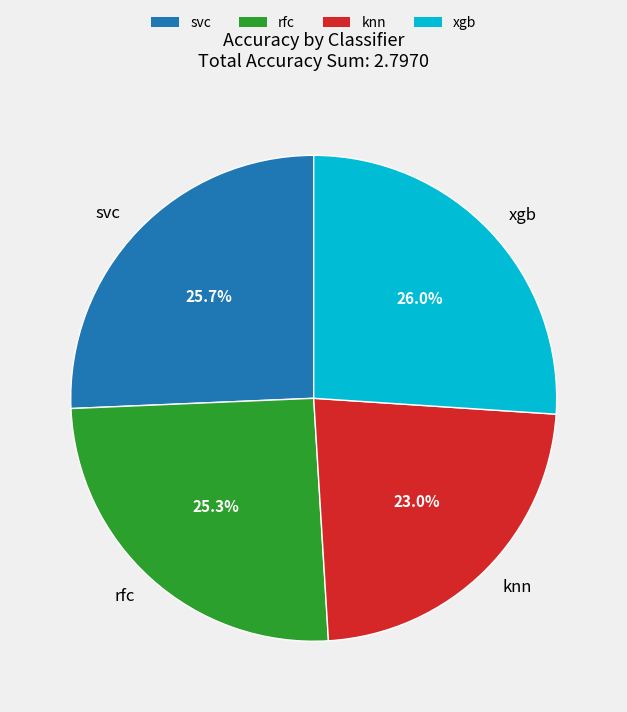

What portion of the pie excludes rfc?

74.7%